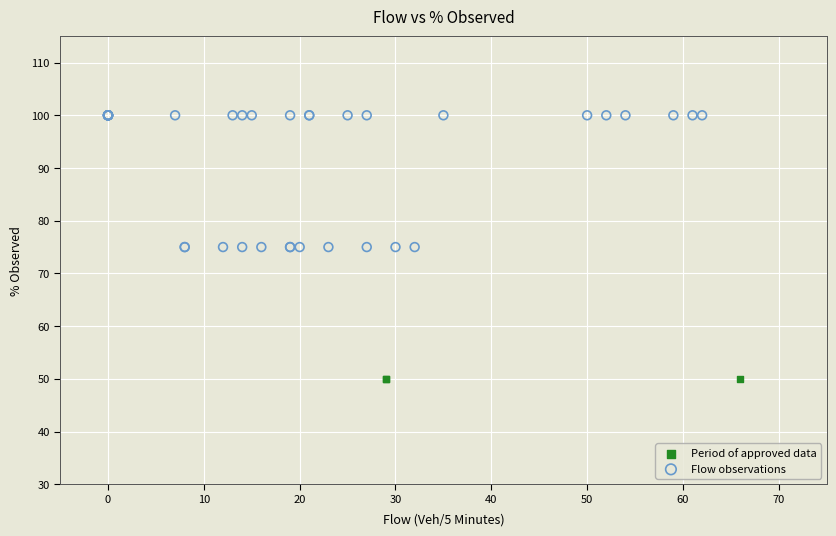

Which series reaches the maximum Y coordinate?

Flow observations